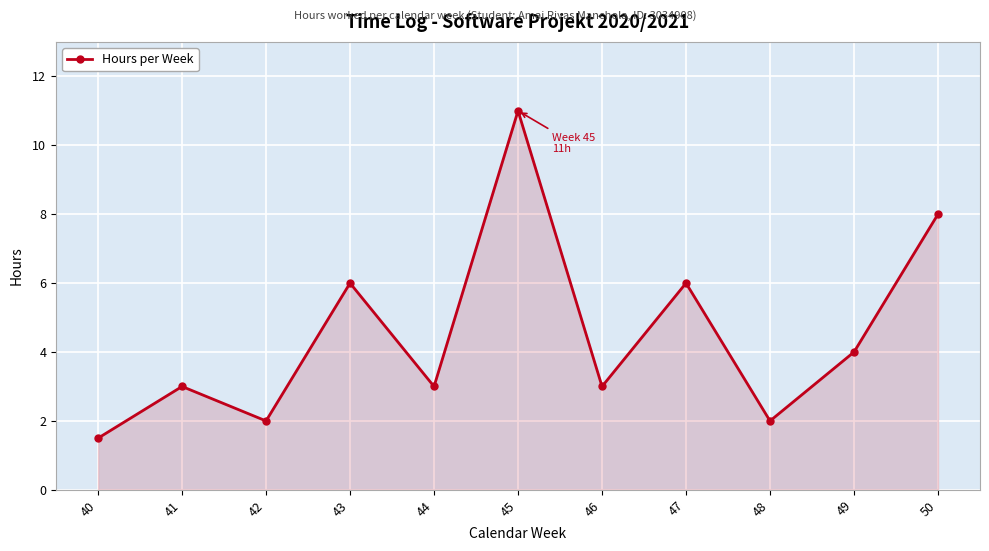

True or false: the data shows 6.0 at 47.

True